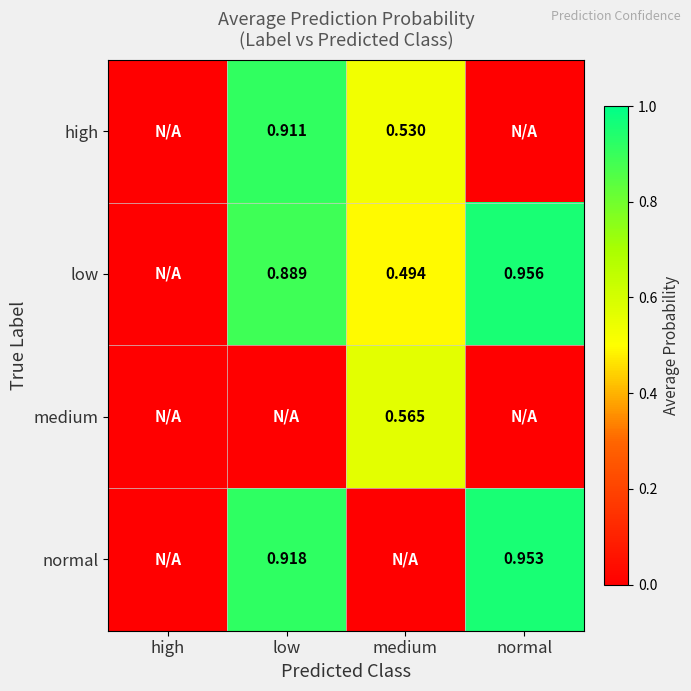

Is the value of normal at low greater than the value of high at medium?

Yes